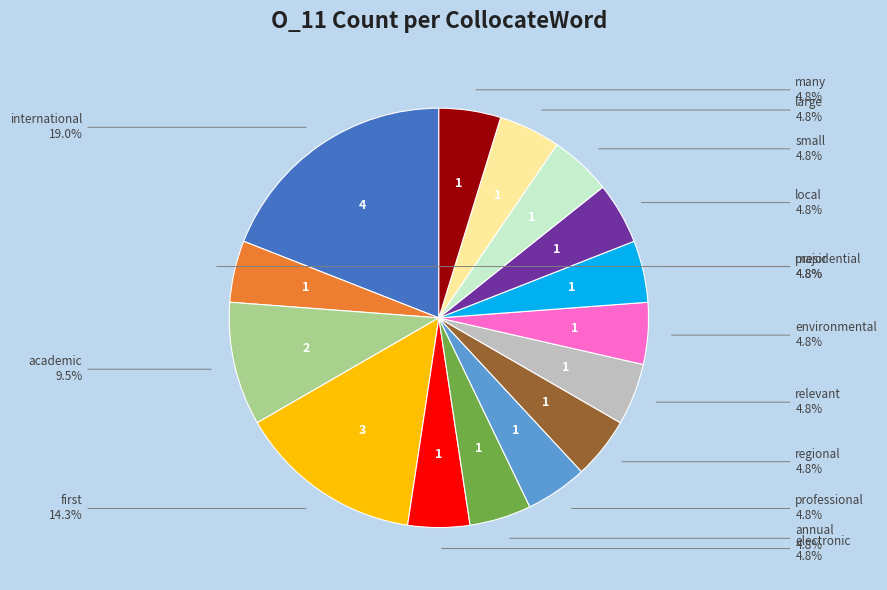

What portion of the pie excludes electronic?

95.2%